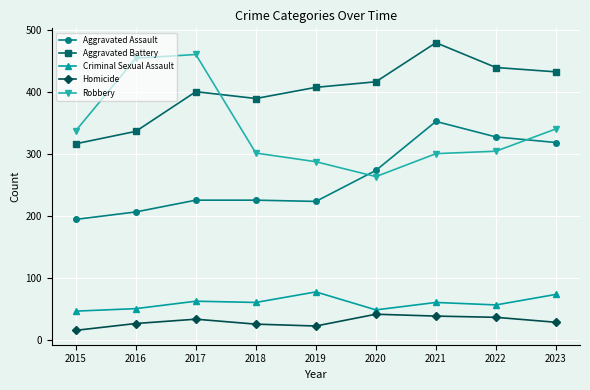

Between 2015 and 2016, which series saw the biggest shift?

Robbery